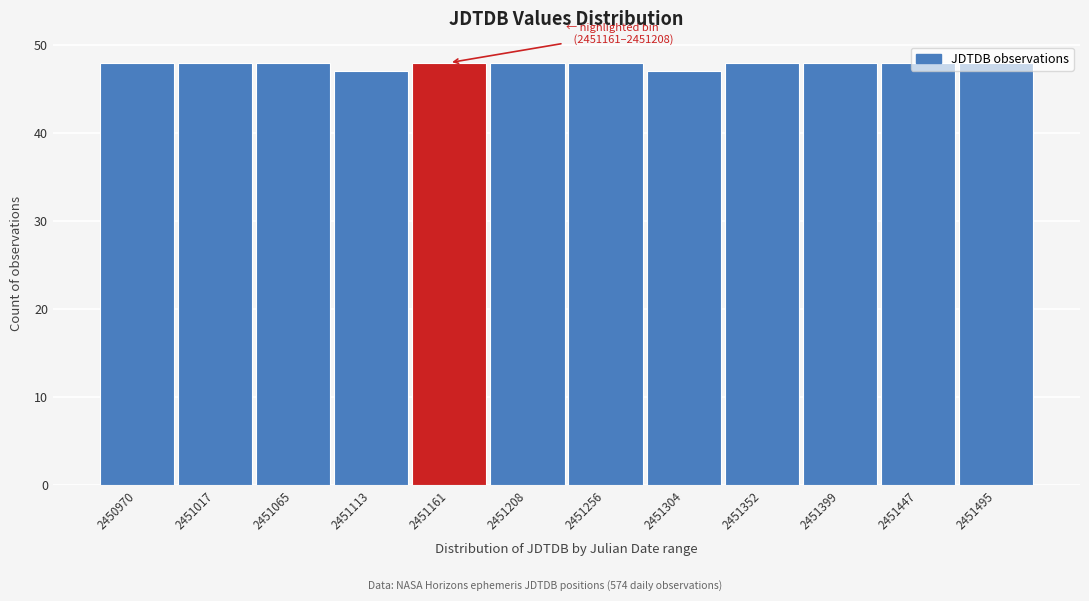

True or false: the data shows 79 at 2451352.

False